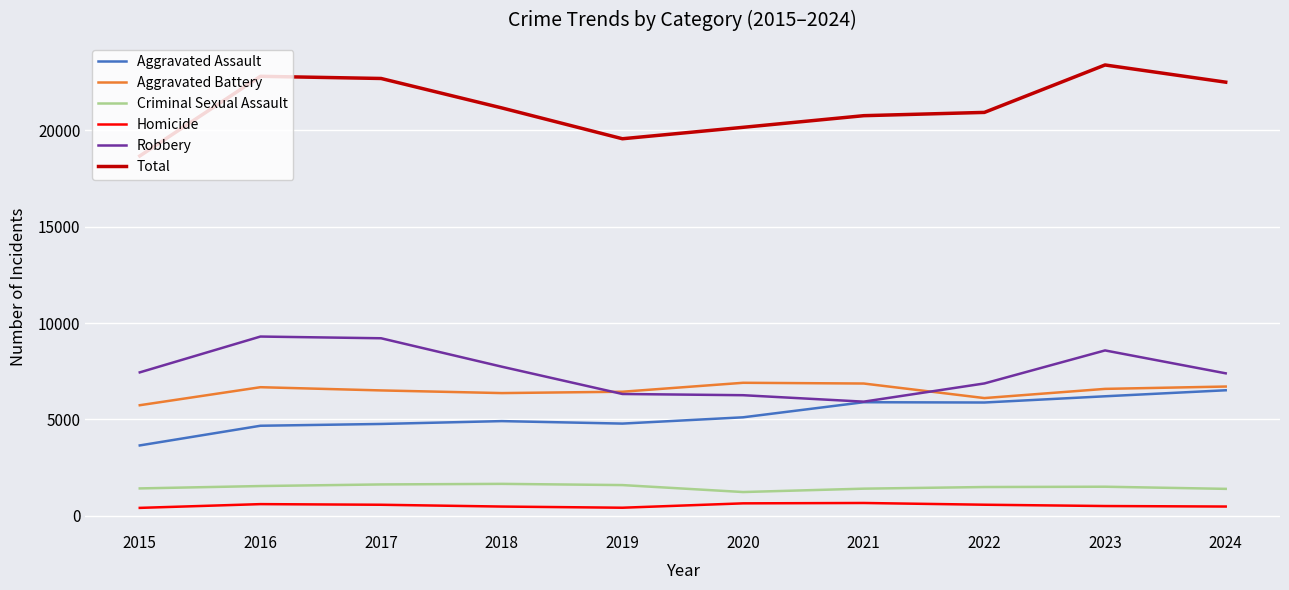

Is the value of Robbery at 2015 greater than the value of Aggravated Battery at 2024?

Yes